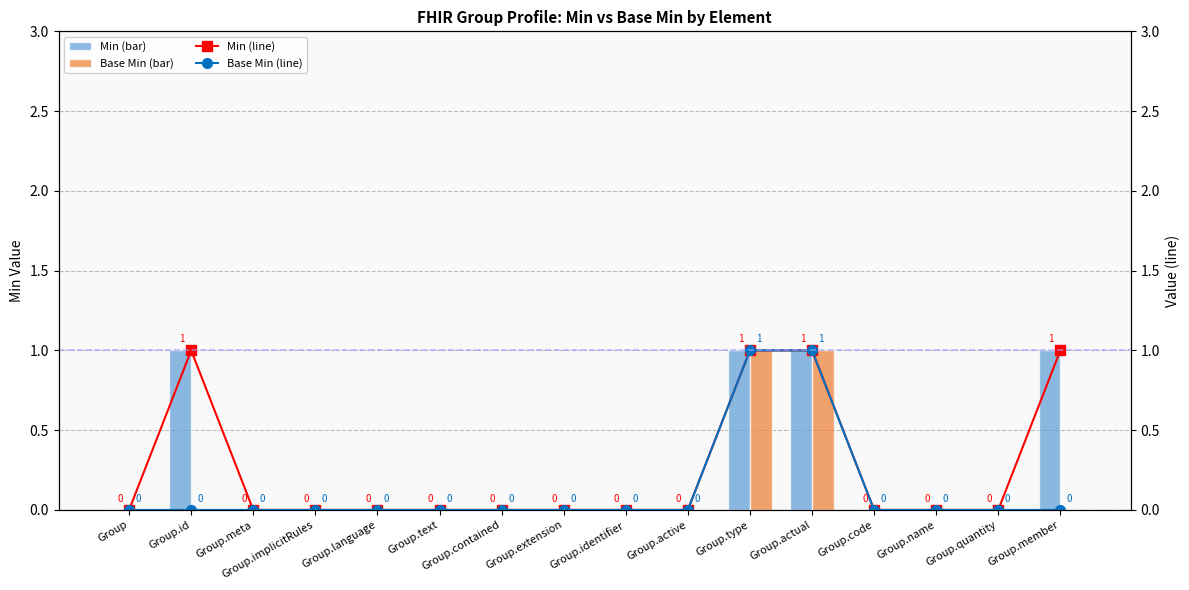

What are all the series names shown in the legend?

Min, Base Min